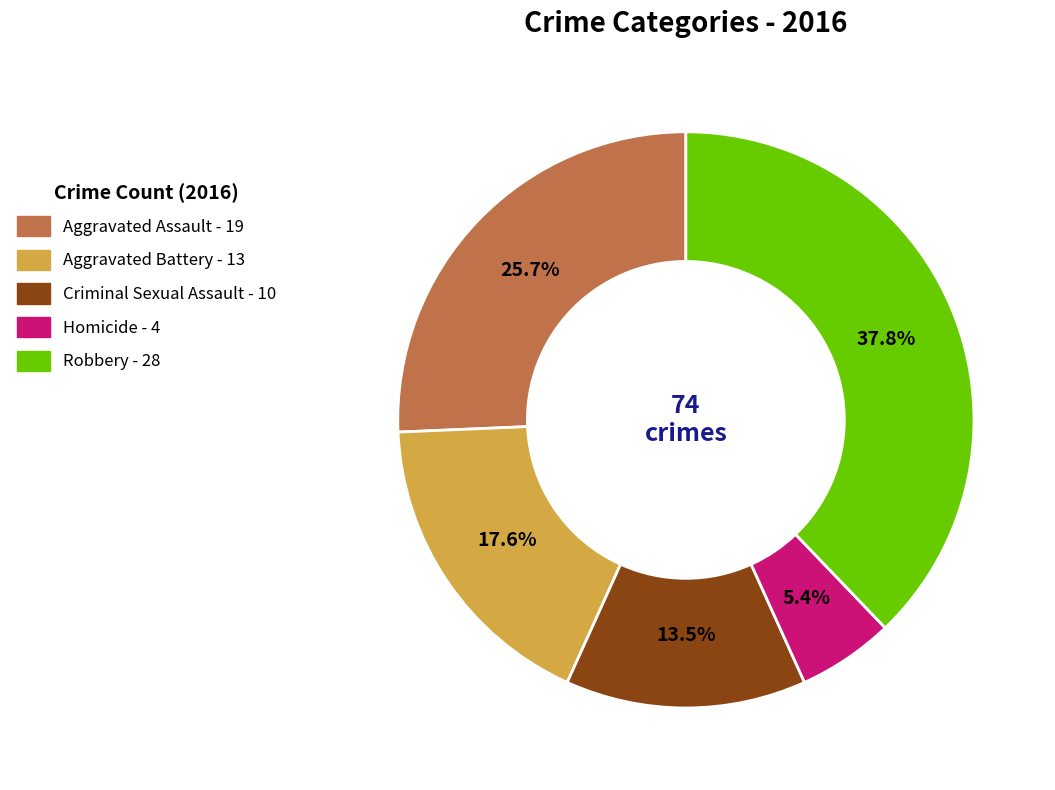

Between Robbery and Aggravated Assault, which is larger?

Robbery